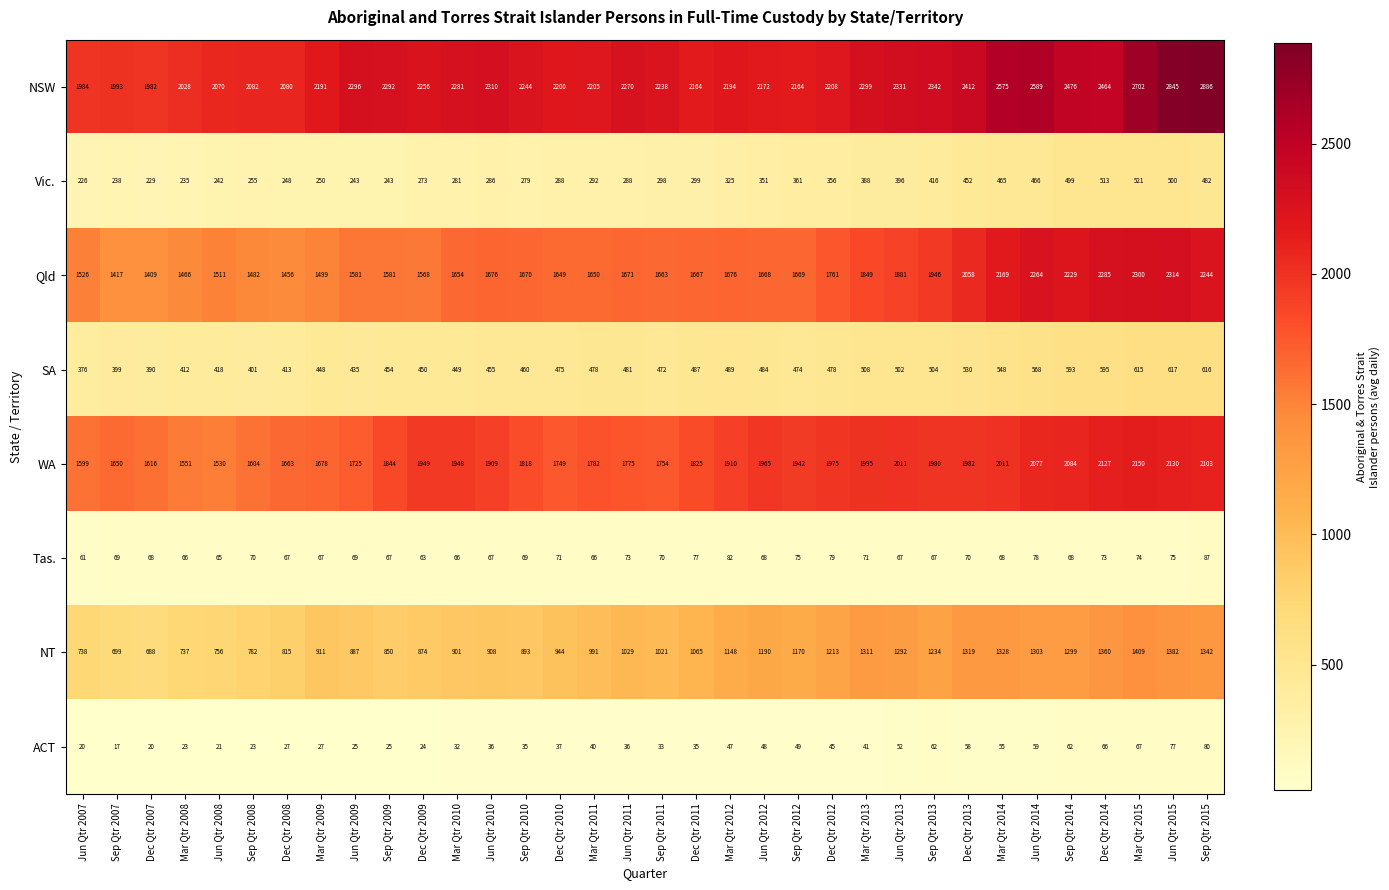

Read the NSW value at Dec Qtr 2007.

1982